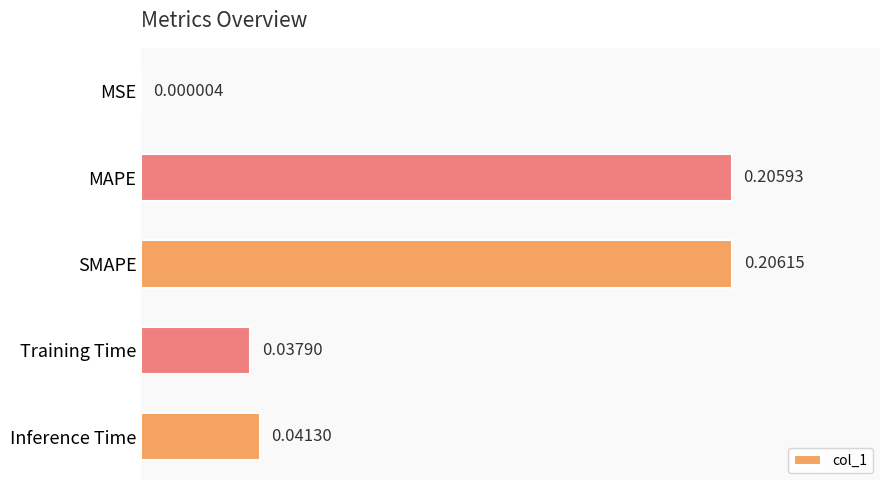

Between SMAPE and Inference Time, which is larger?

SMAPE